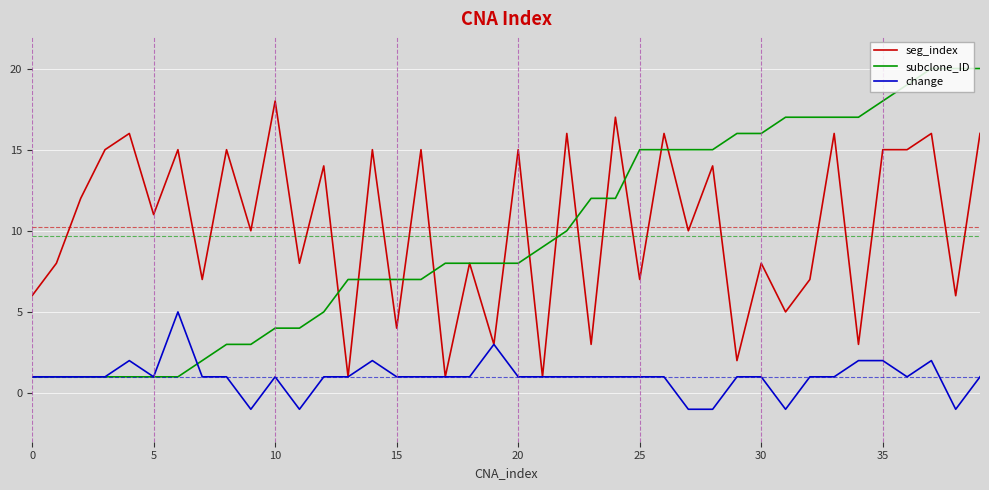

Rank the series by their maximum value, from lowest to highest.

change, seg_index, subclone_ID